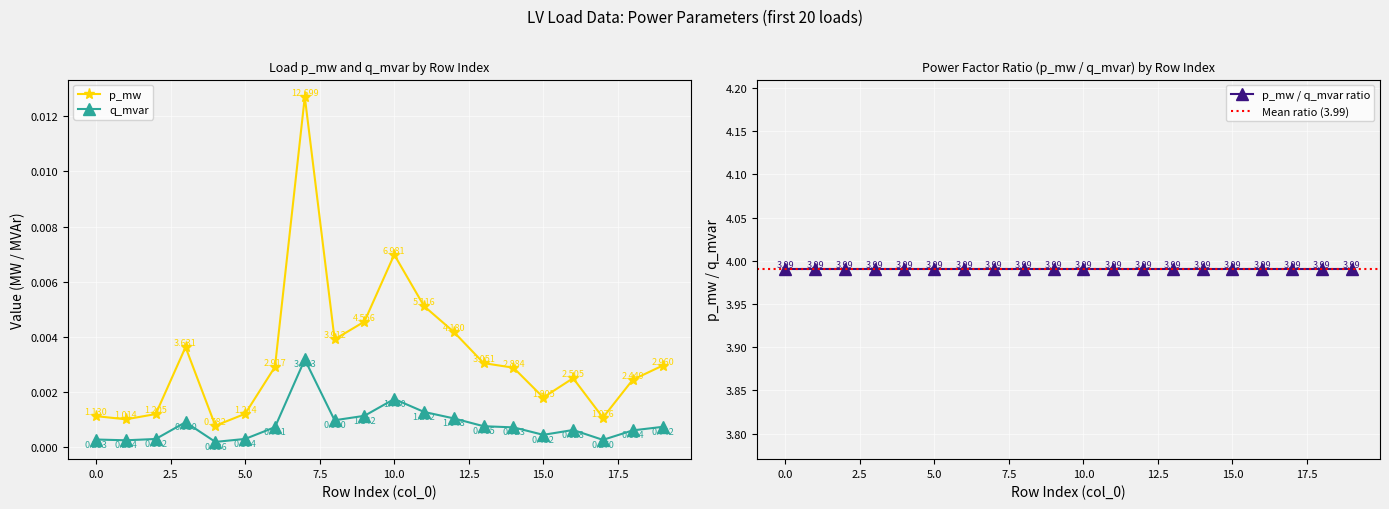

At which label does q_mvar reach its minimum?

4